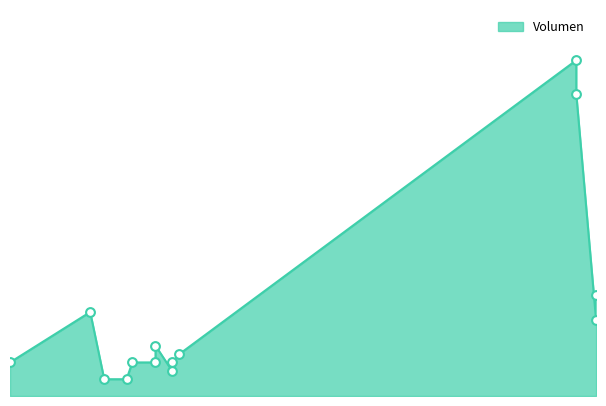

What is the change in value from 2022-12-09 to 2021-05-27?

-25